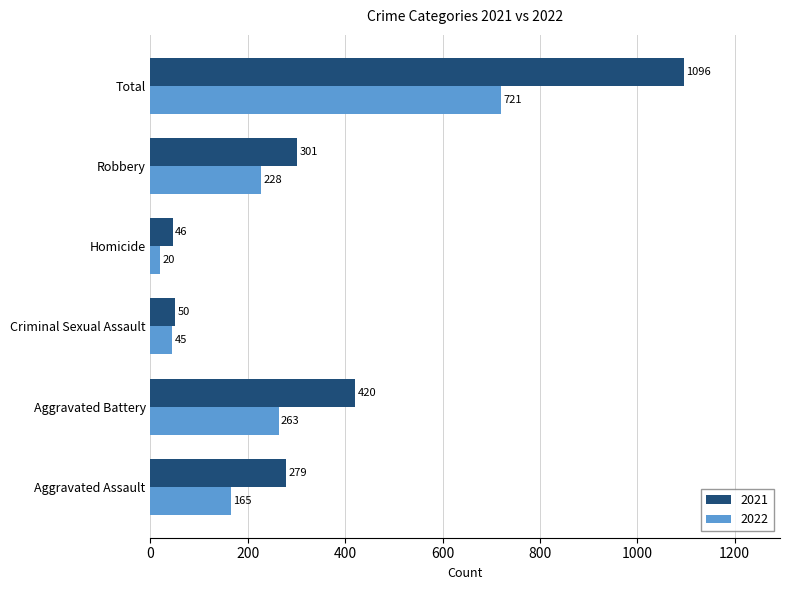

Which series has the largest range (max minus min)?

2021